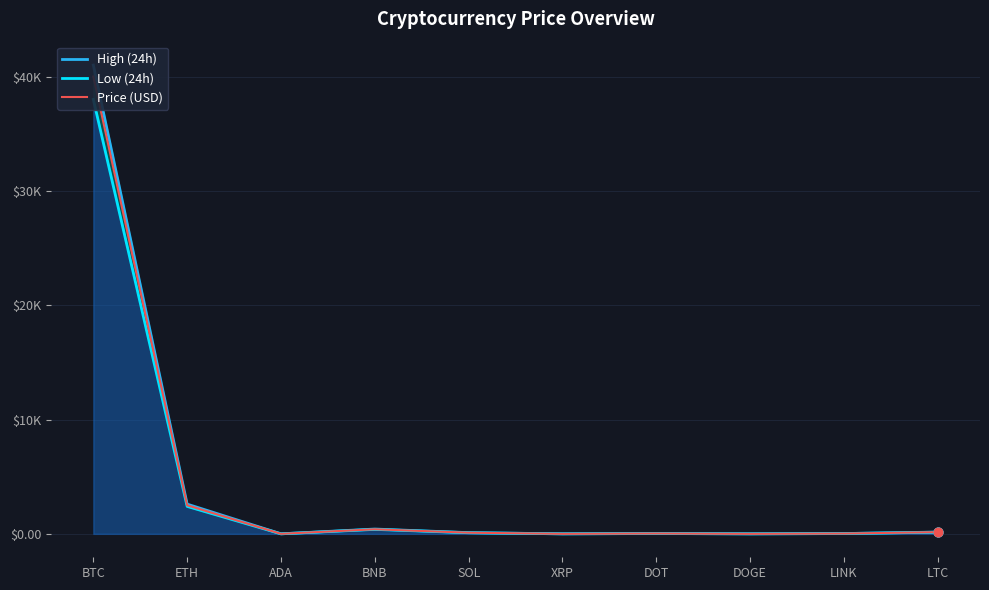

What are all the series names shown in the legend?

High (24h), Low (24h), Price (USD)